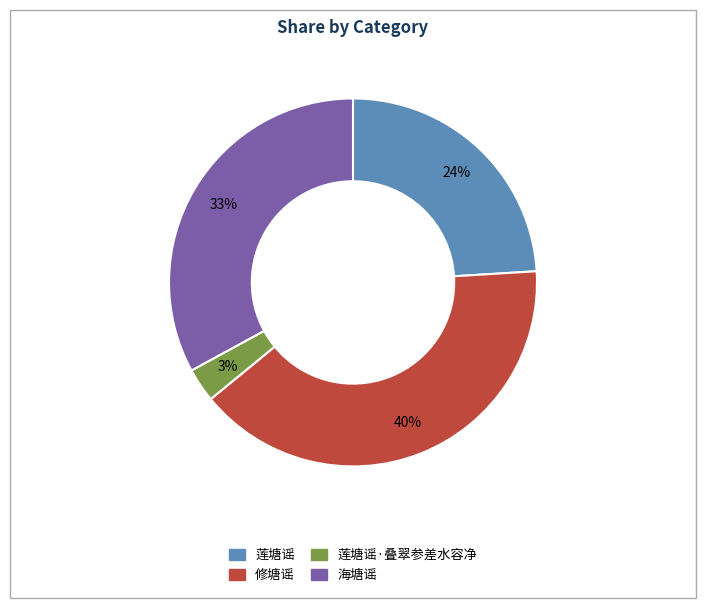

To the nearest percent, what is the difference between the largest and smallest slice percentages?

37%